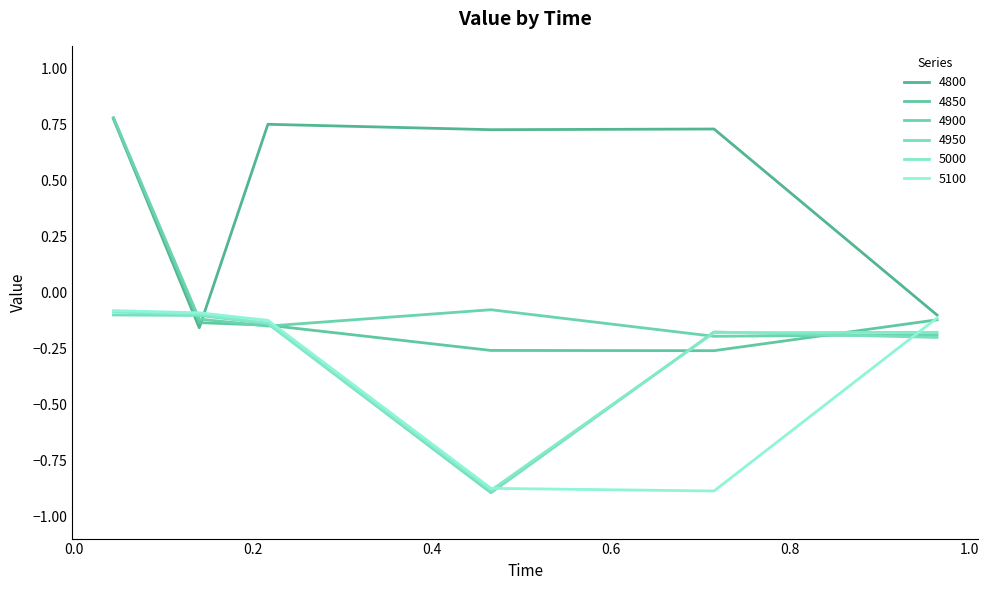

What is the label of the 4th point from the left?

0.4657534246575342